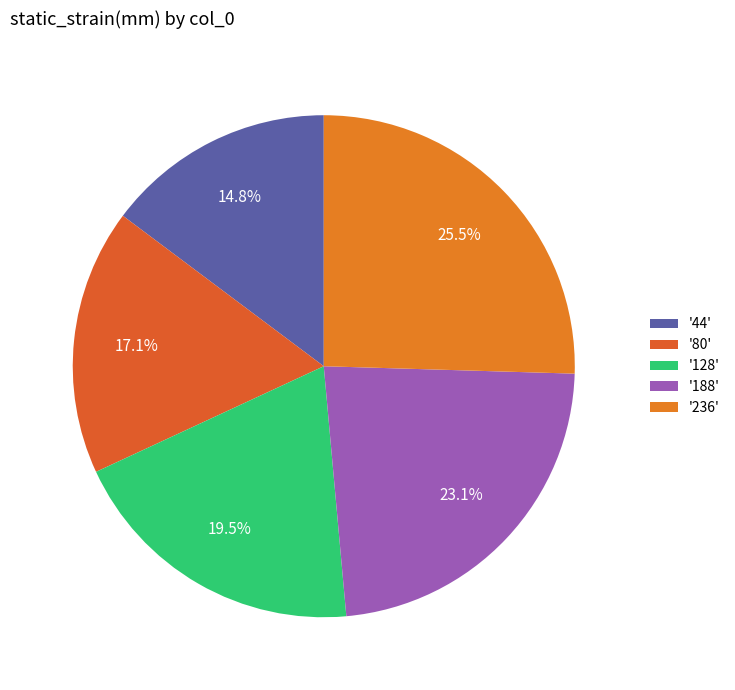

To the nearest percent, what is the difference between the largest and smallest slice percentages?

11%